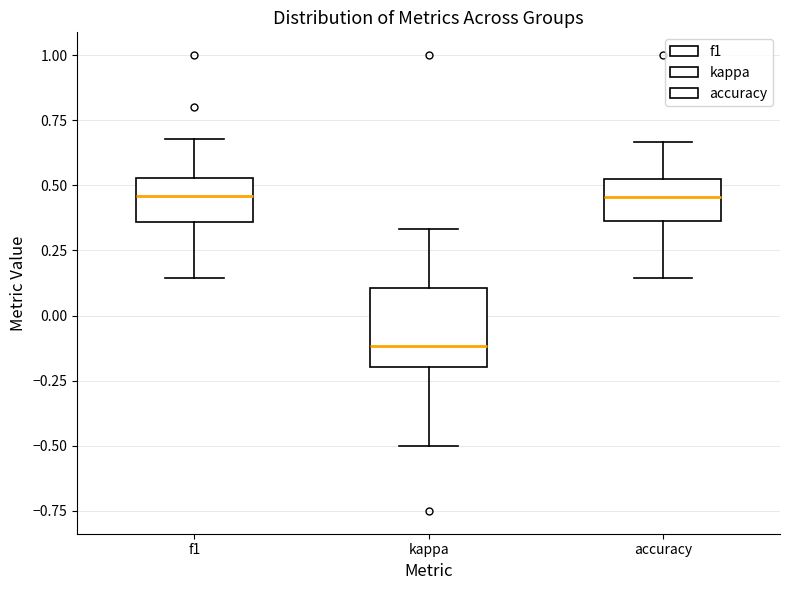

Comparing the boxes themselves (not the whiskers), which one is the tallest?

kappa